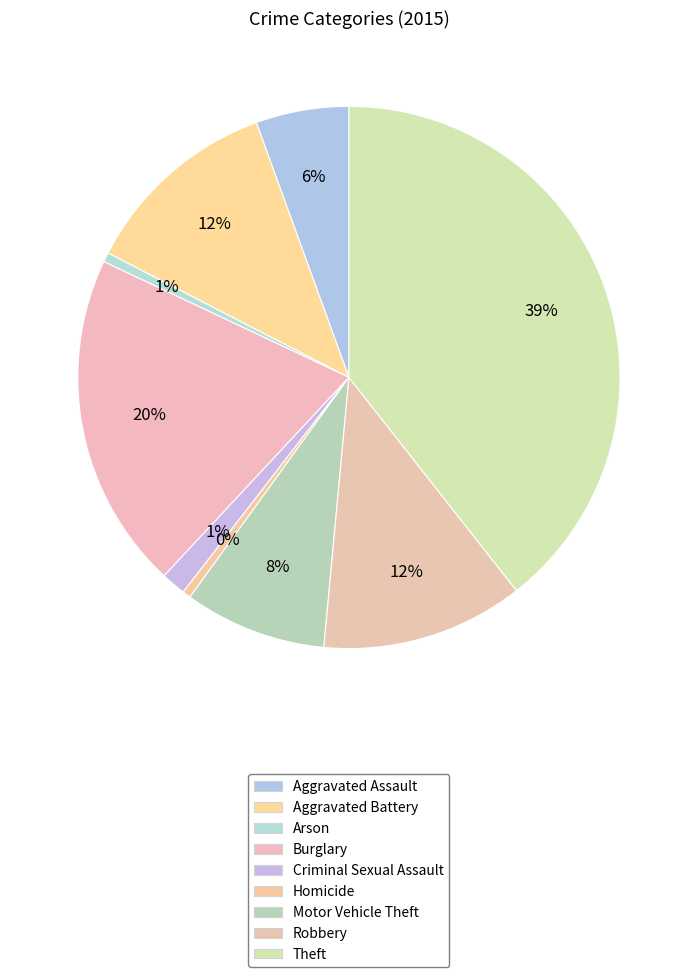

What is the ratio of the value at Aggravated Assault to the value at Homicide?

11.3